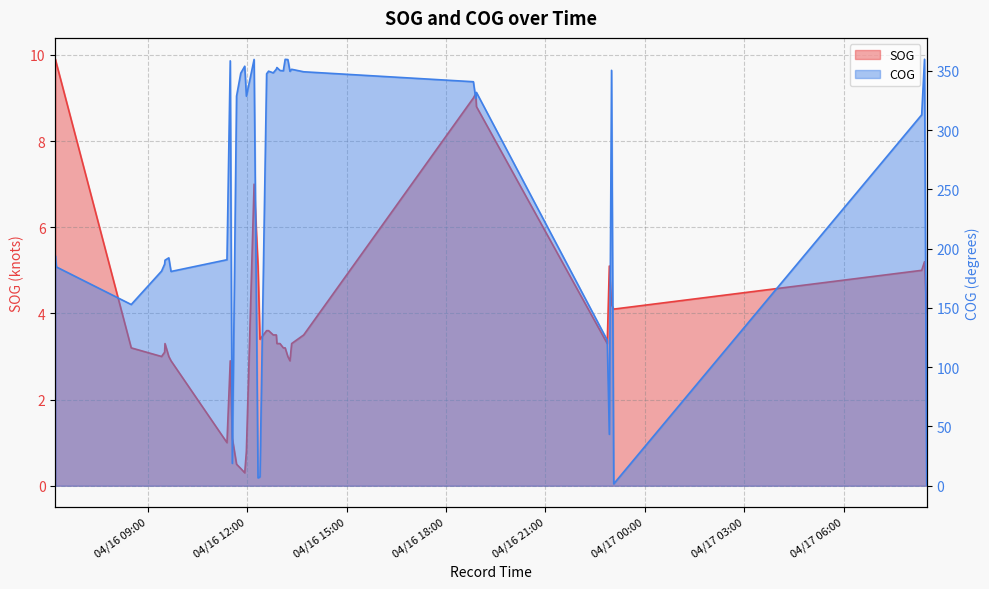

What is the difference between the second highest and minimum values in the COG series?

359.1